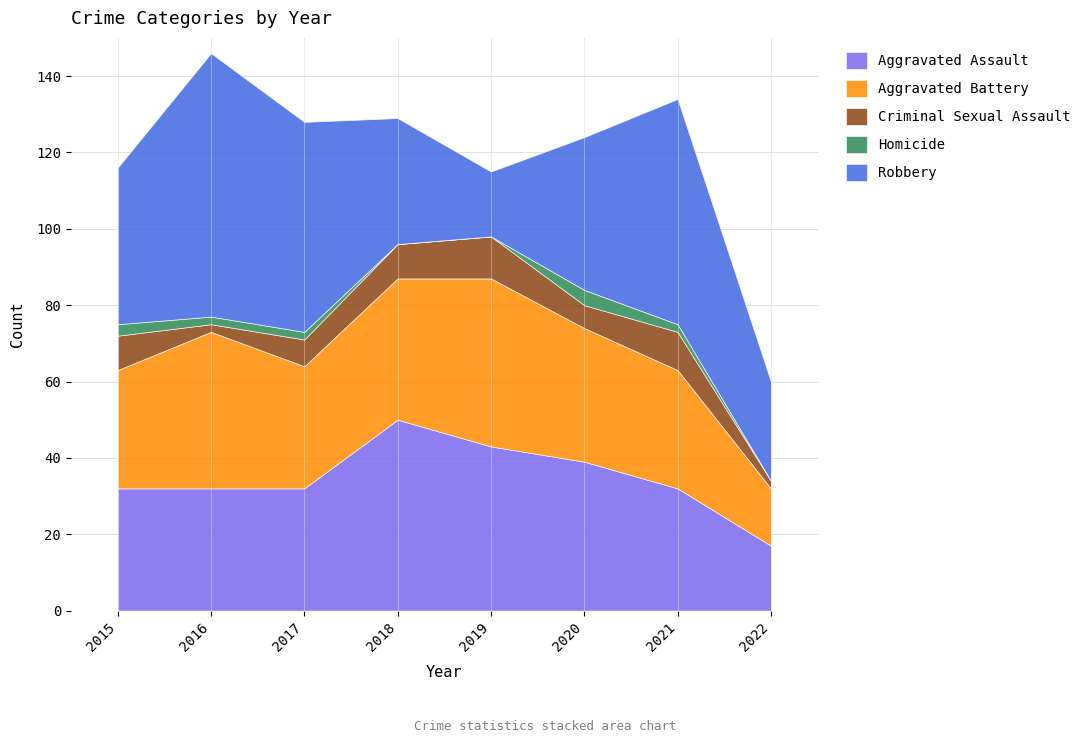

Where is the first local maximum for Aggravated Assault?

2018